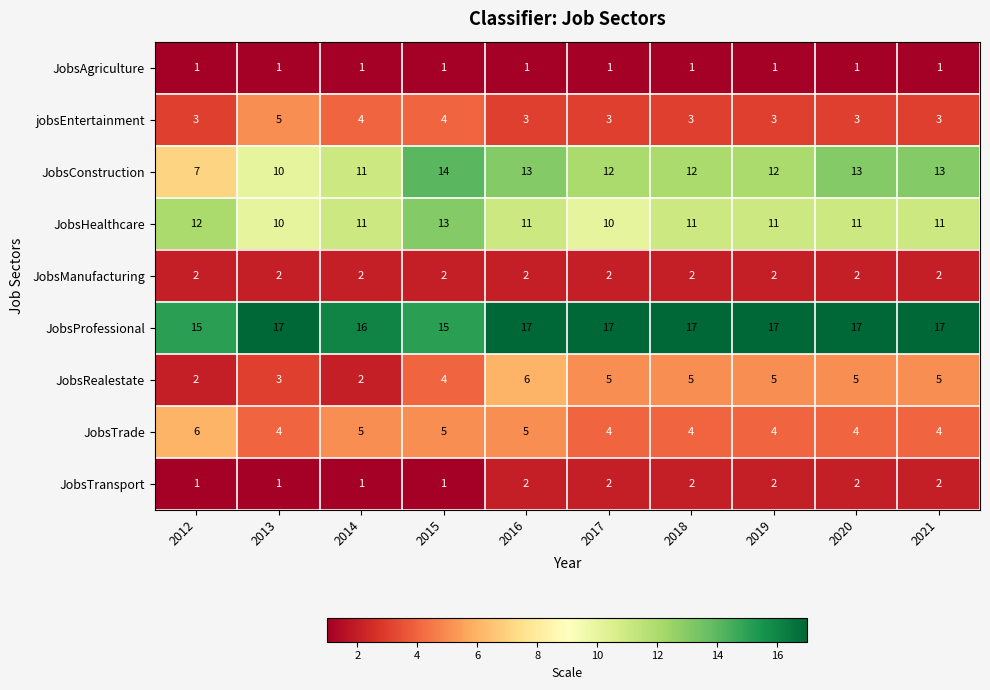

At which label is JobsProfessional closest to 16?

2014